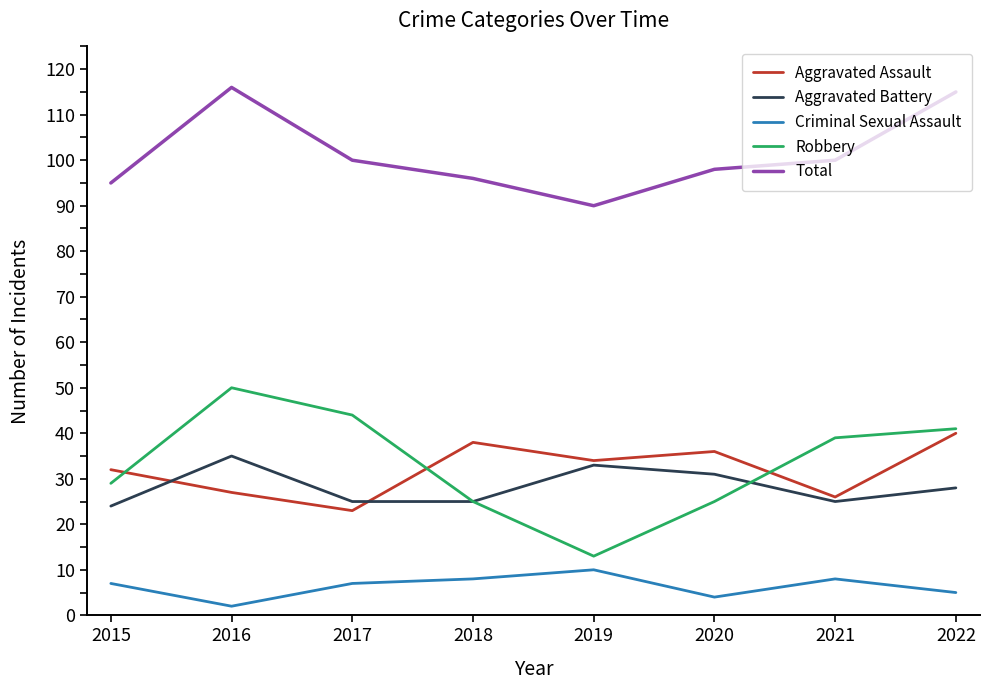

True or false: Aggravated Assault and Total intersect in this chart.

False